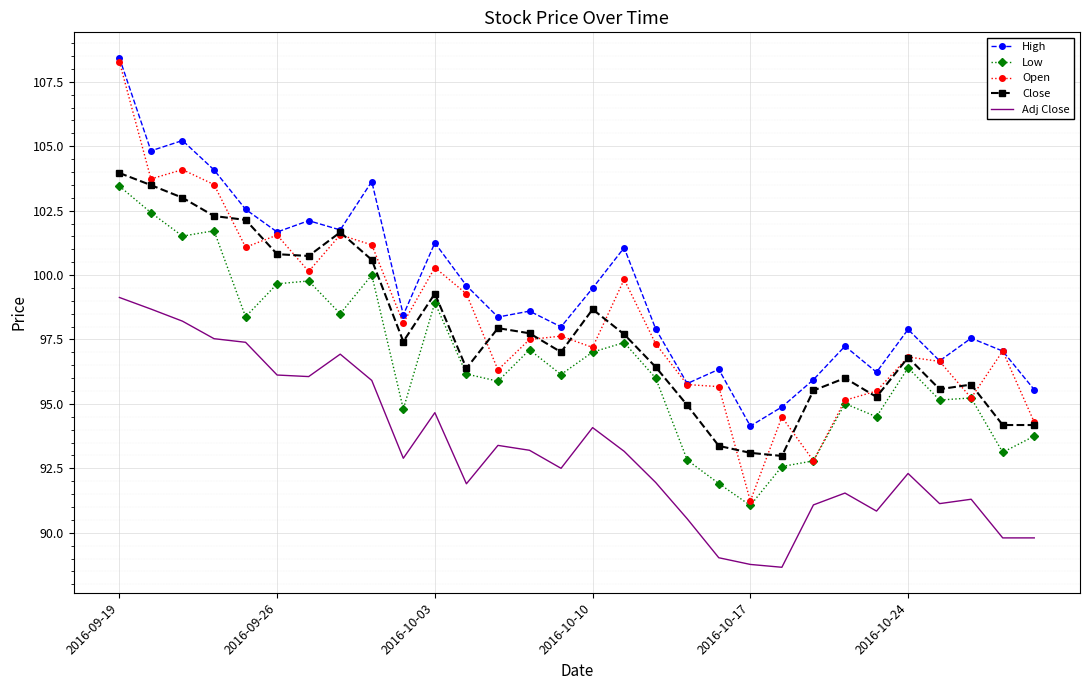

What is the lowest value of the Open series?

91.2